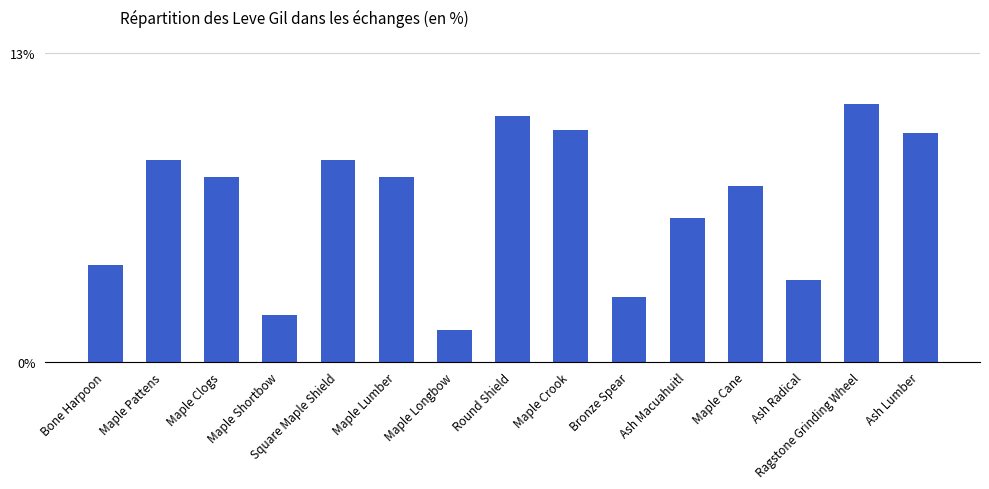

List the labels in order of value, smallest first.

Maple Longbow, Maple Shortbow, Bronze Spear, Ash Radical, Bone Harpoon, Ash Macuahuitl, Maple Cane, Maple Clogs, Maple Lumber, Maple Pattens, Square Maple Shield, Ash Lumber, Maple Crook, Round Shield, Ragstone Grinding Wheel